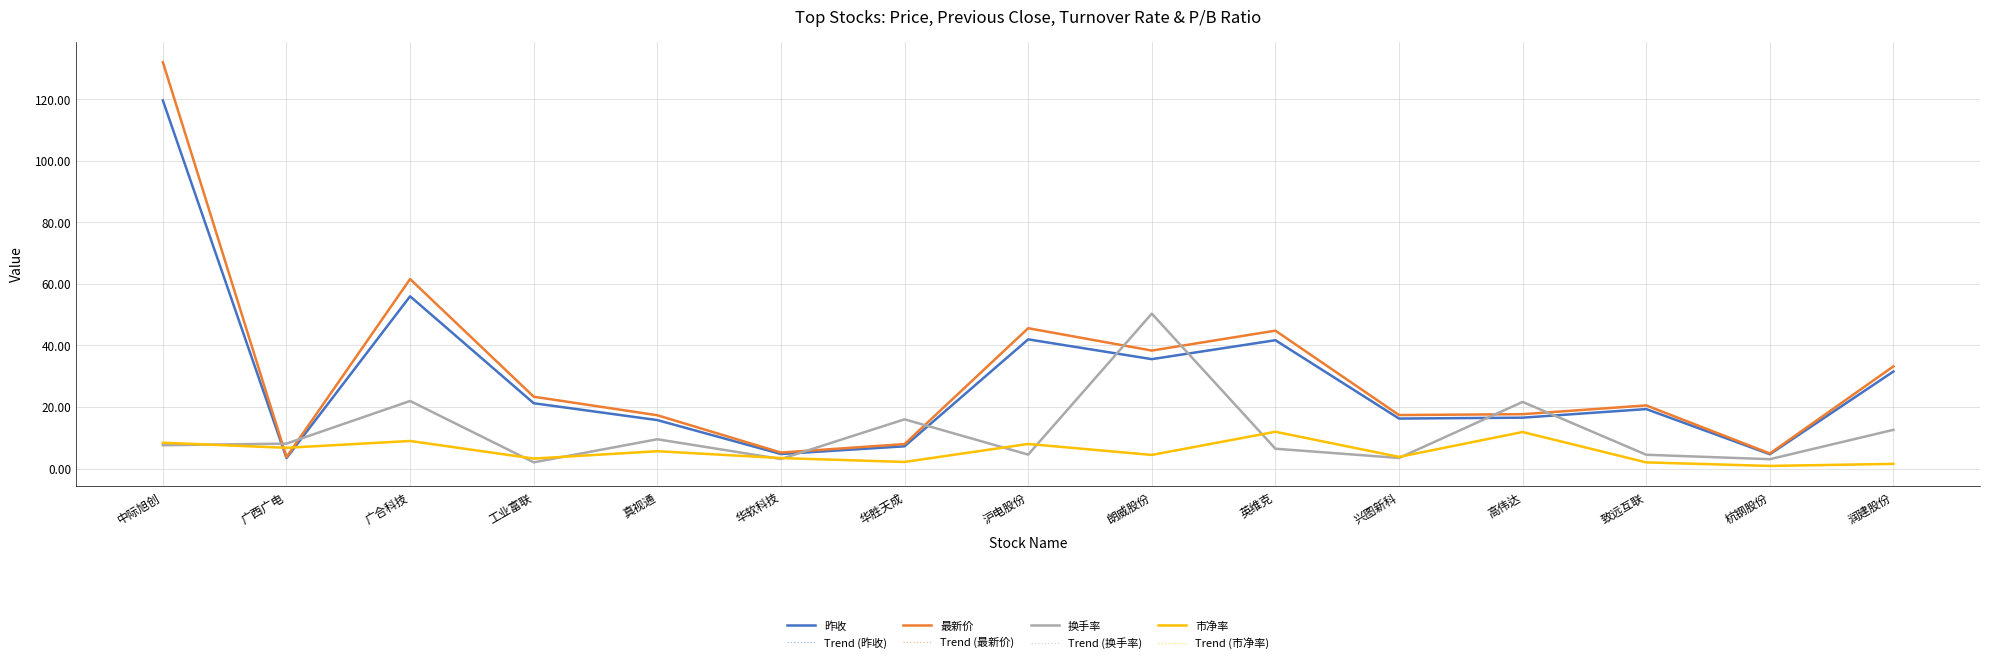

In 最新价, how many points are higher than both neighbors (excluding endpoints)?

4